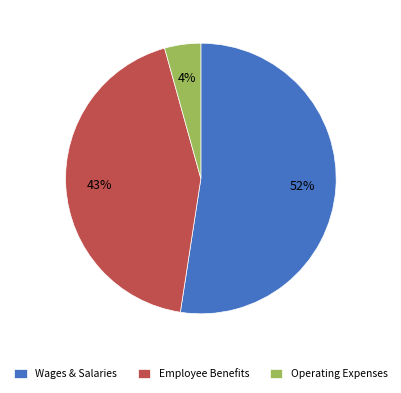

Do Employee Benefits and Operating Expenses together represent more than half of the pie?

No